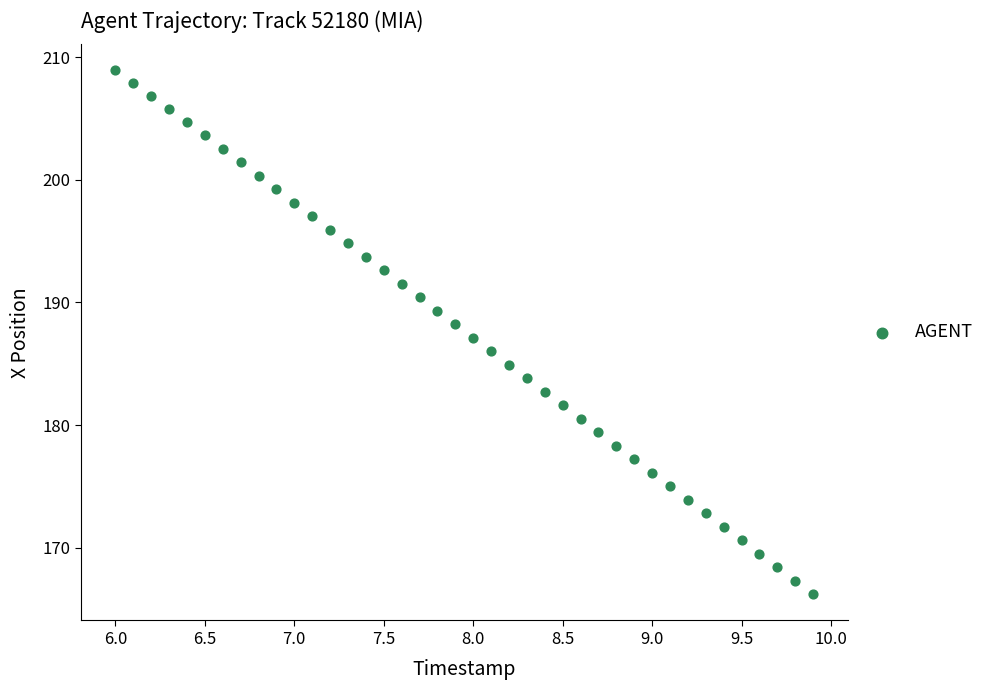

What is the range of Y values (max minus min)?

42.7